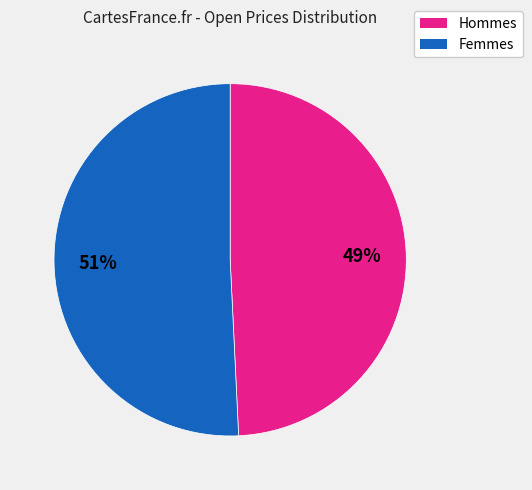

To the nearest percent, what is the average slice percentage?

50%